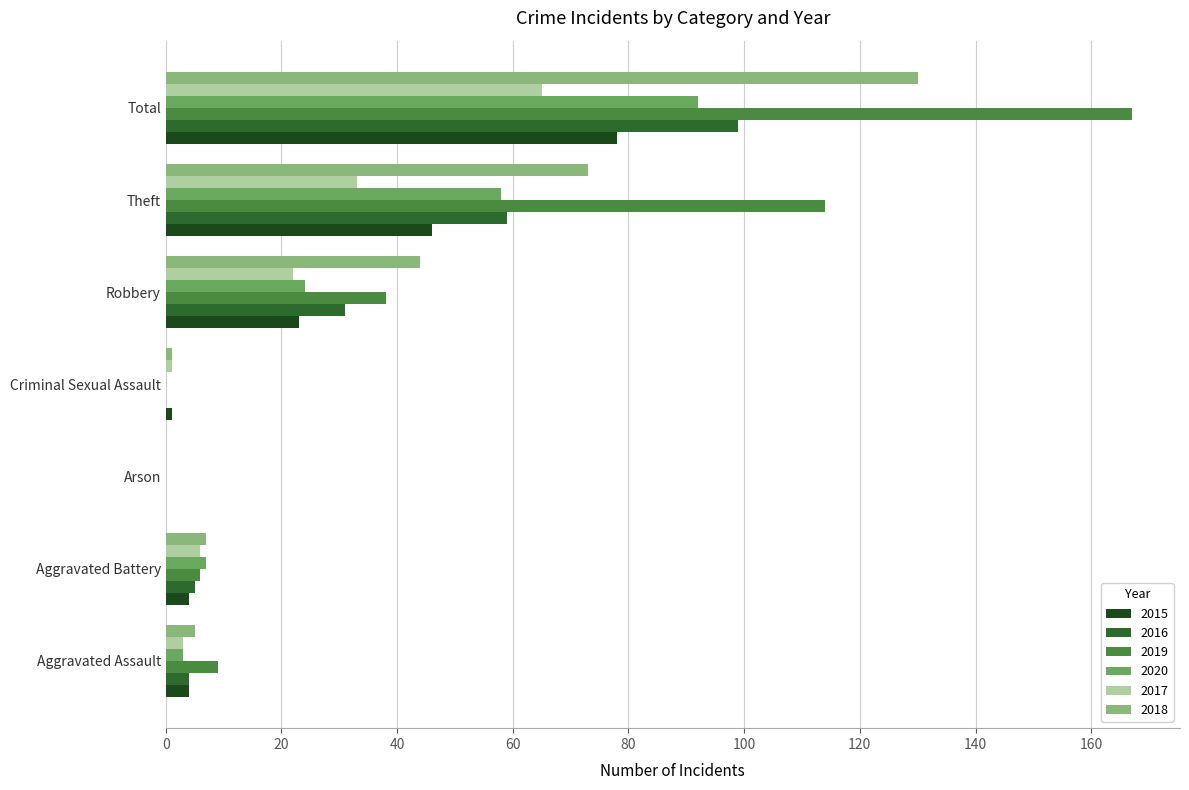

What is the sum of the 2016 values at Theft and Robbery?

90